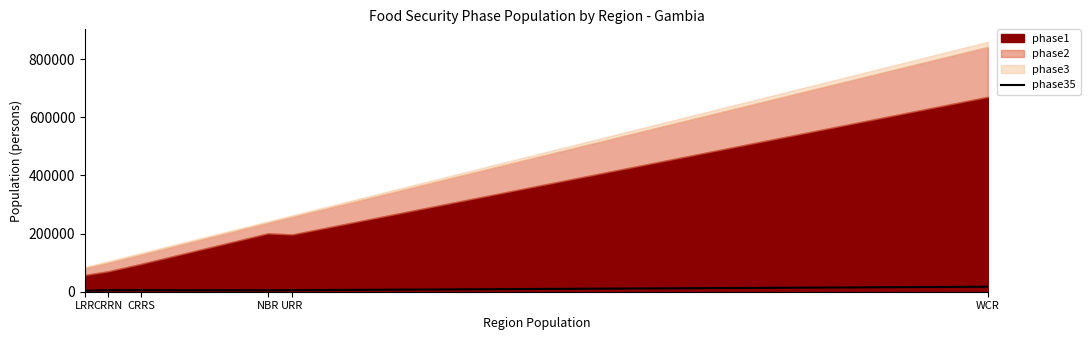

How many interior local valleys (lower than both neighbors) does the data have?

1